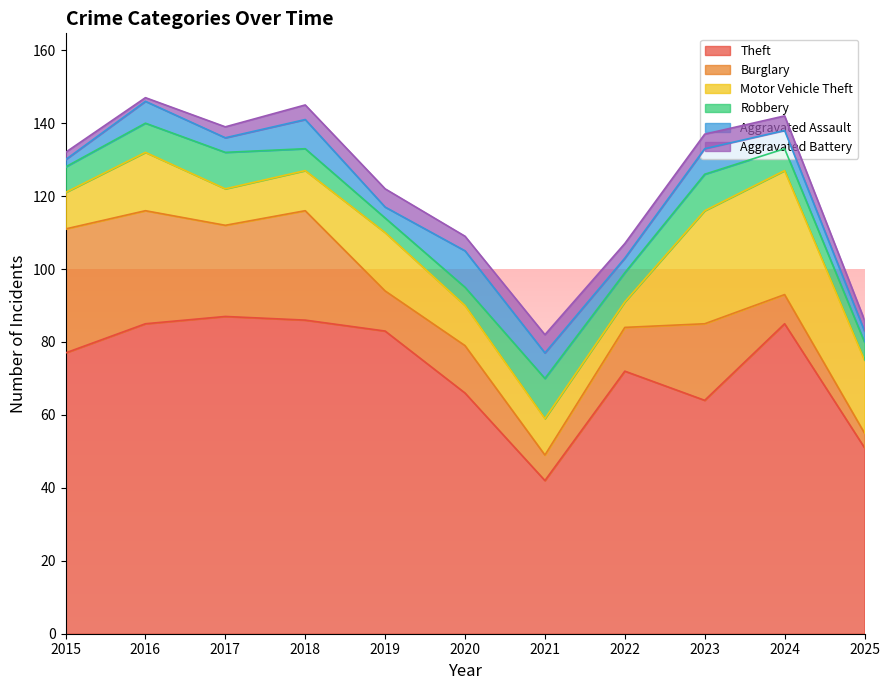

Reading left to right, extract all data points from this chart.

Theft: 77	85	87	86	83	66	42	72	64	85	51
Burglary: 34	31	25	30	11	13	7	12	21	8	4
Motor Vehicle Theft: 10	16	10	11	16	11	10	7	31	34	20
Robbery: 7	8	10	6	4	5	11	8	10	6	5
Aggravated Assault: 2	6	4	8	3	10	7	4	7	5	3
Aggravated Battery: 2	1	3	4	5	4	5	4	4	4	3